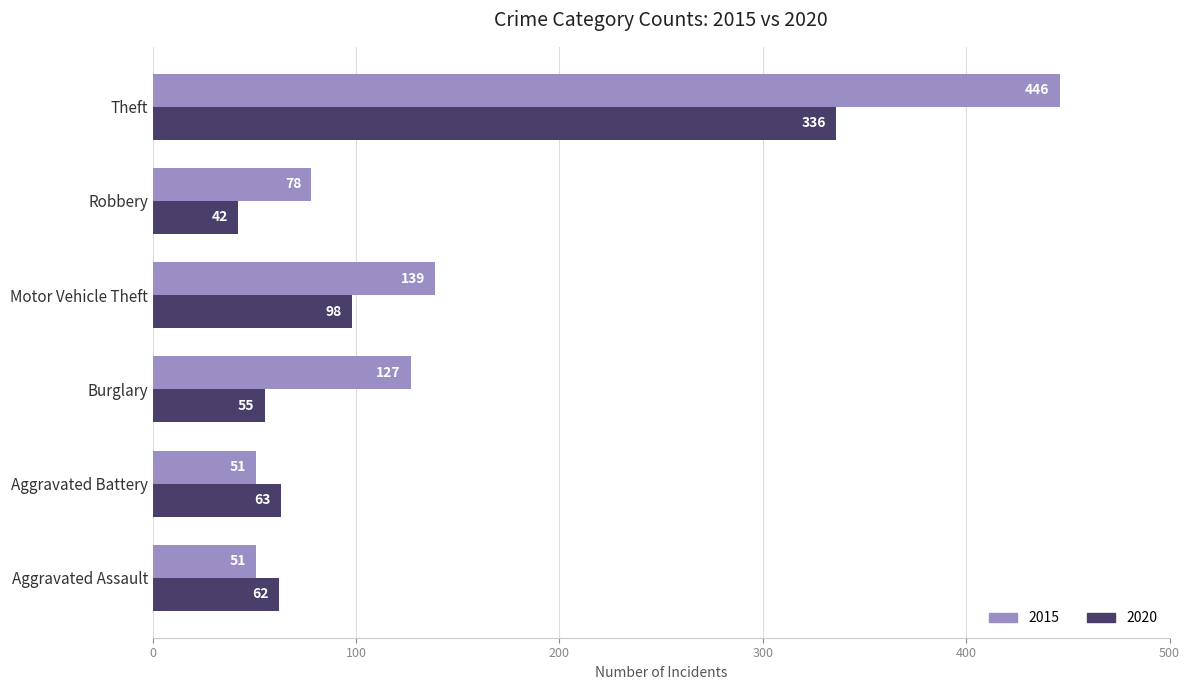

Which series changed the most between Aggravated Battery and Burglary?

2015